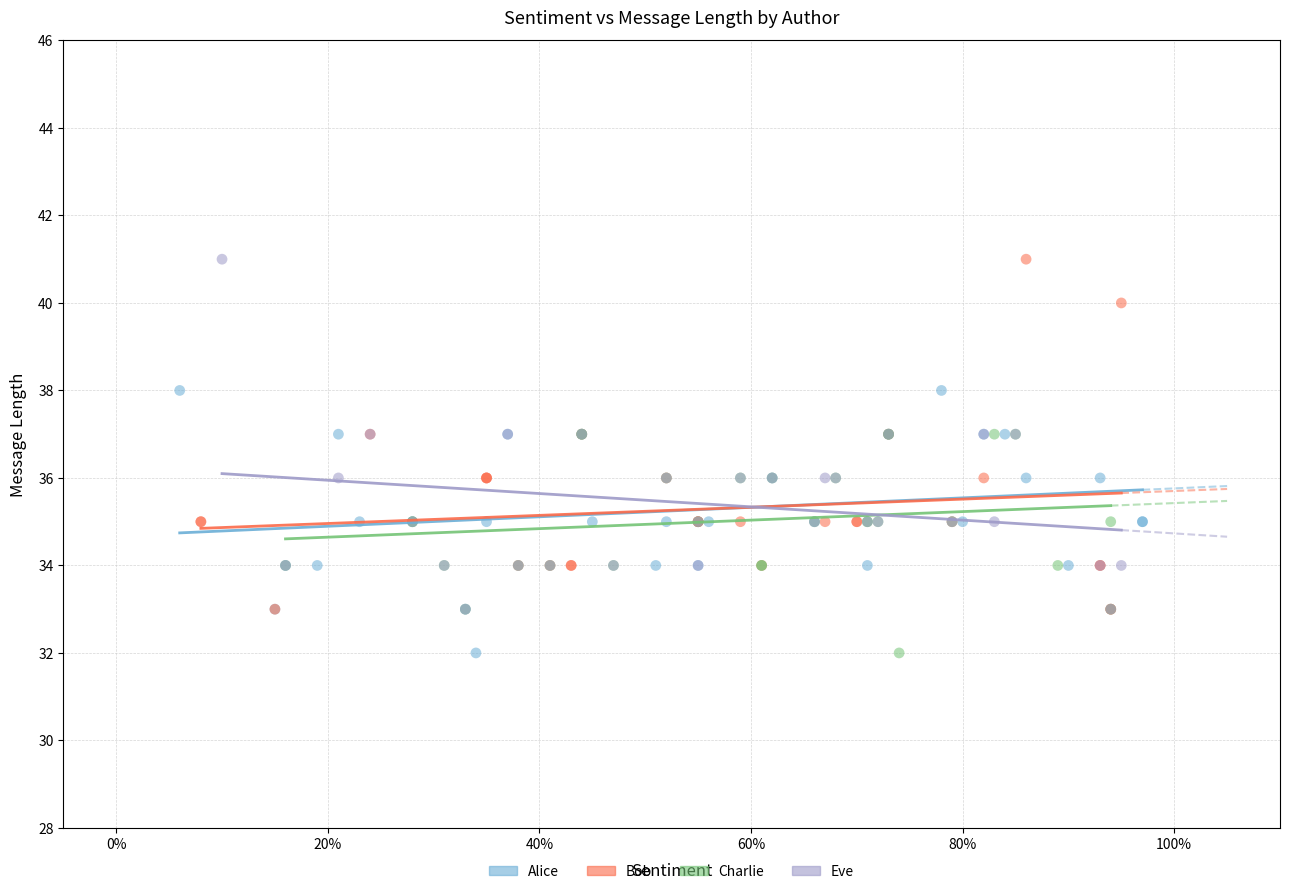

What are all the series names shown in the legend?

Alice, Bob, Charlie, Eve